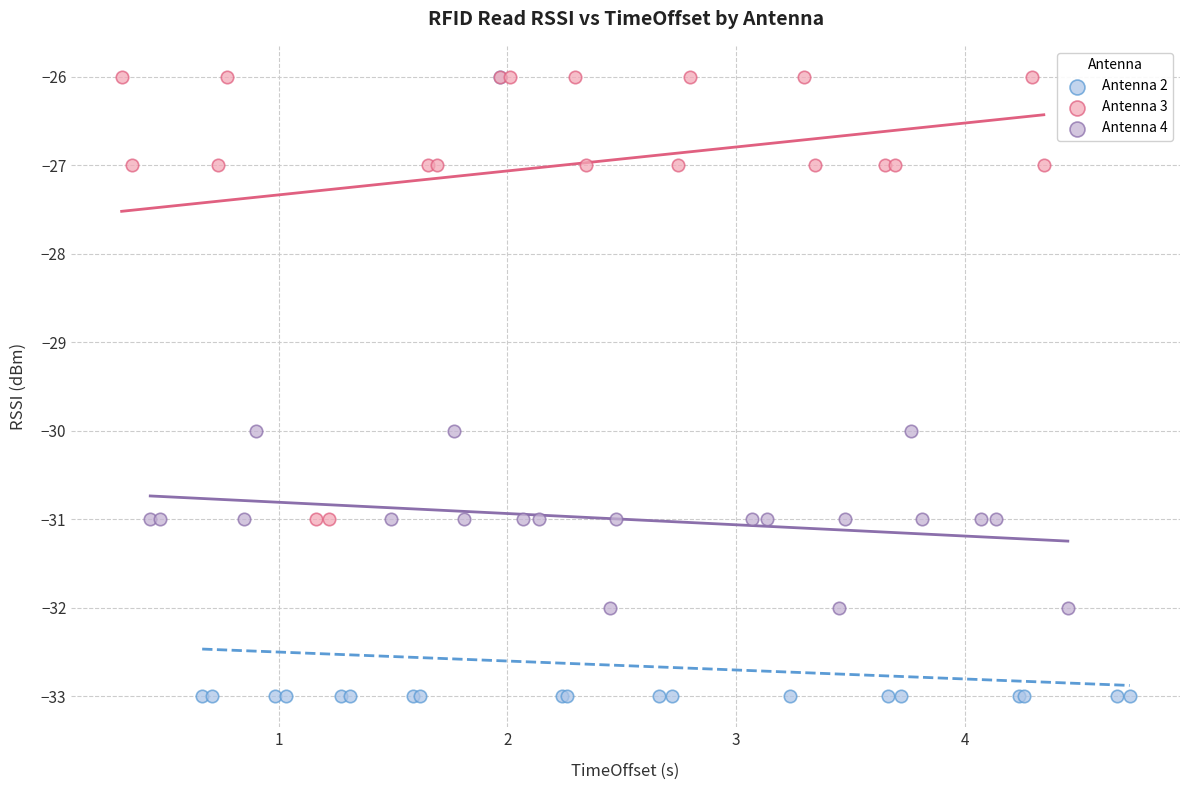

Which series contains the lowest Y value?

Antenna 2